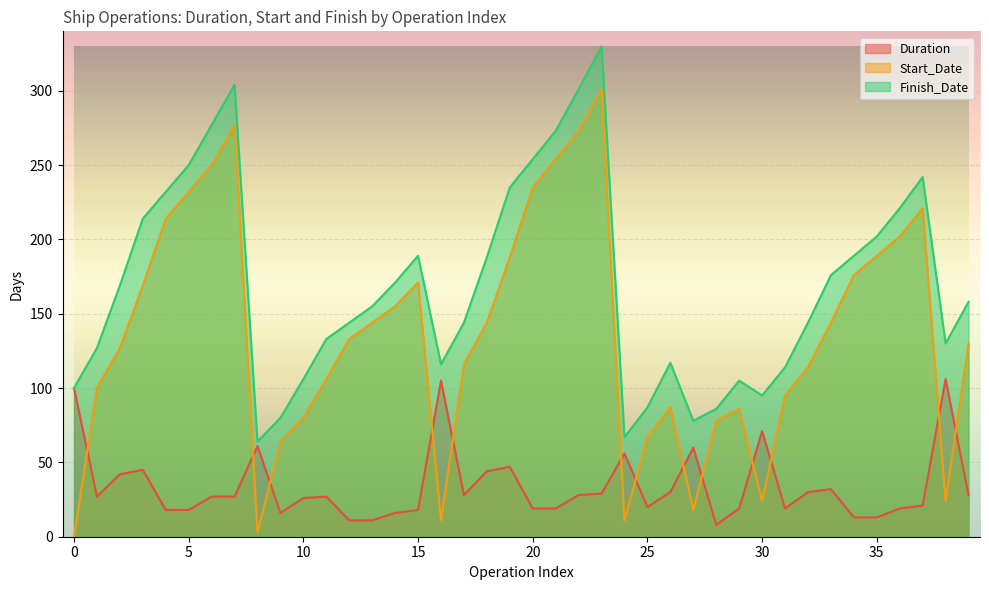

True or false: Start_Date and Finish_Date intersect in this chart.

False